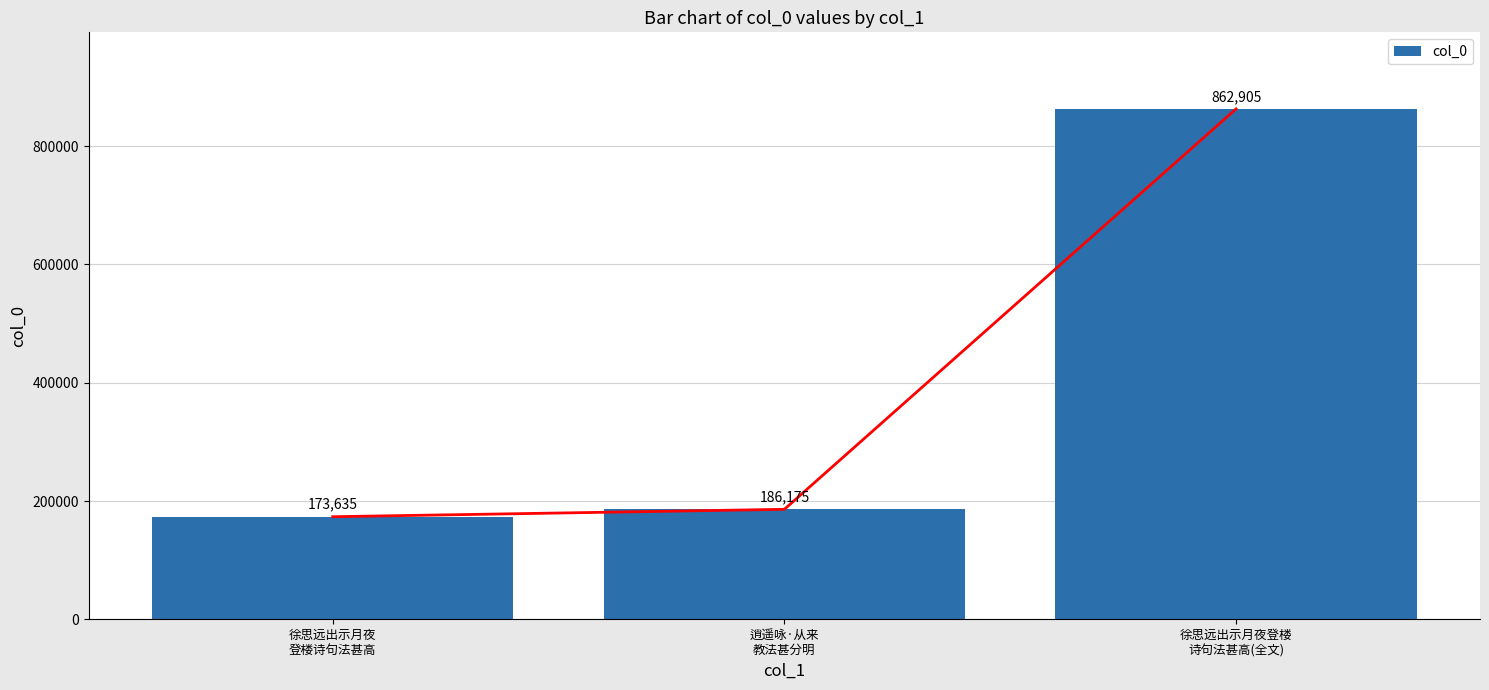

What is the difference between the maximum and minimum values?

689270